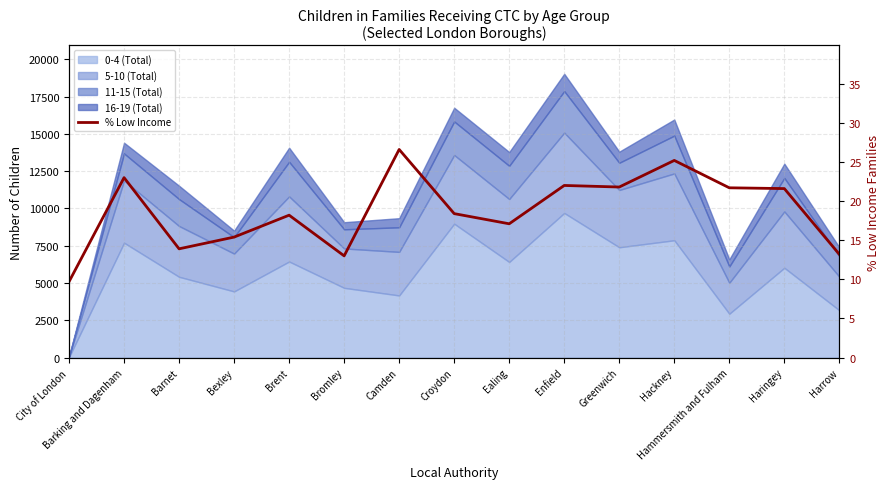

Approximately how many times larger is the value at Bexley compared to Camden?

0.6